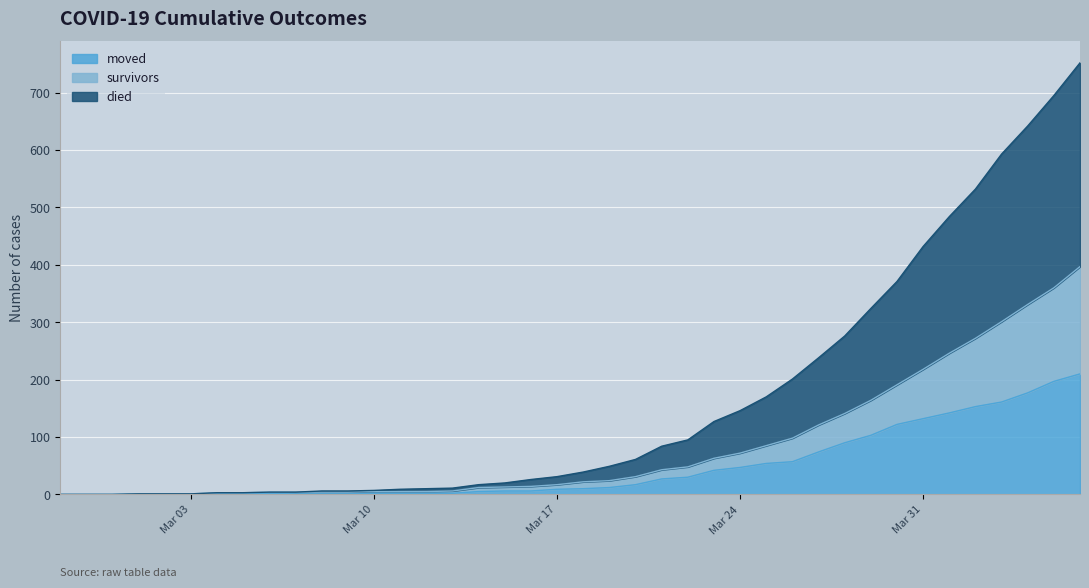

What is the highest value of the moved series?

210